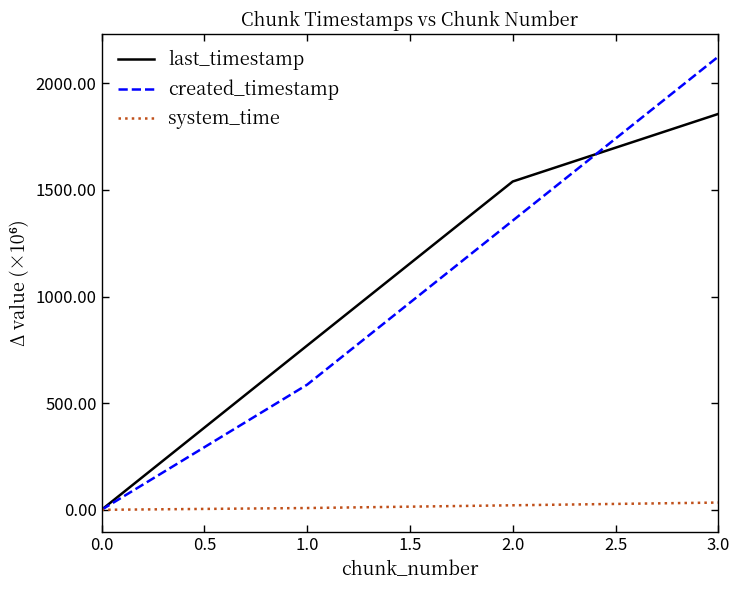

Which series has the widest spread of values?

created_timestamp